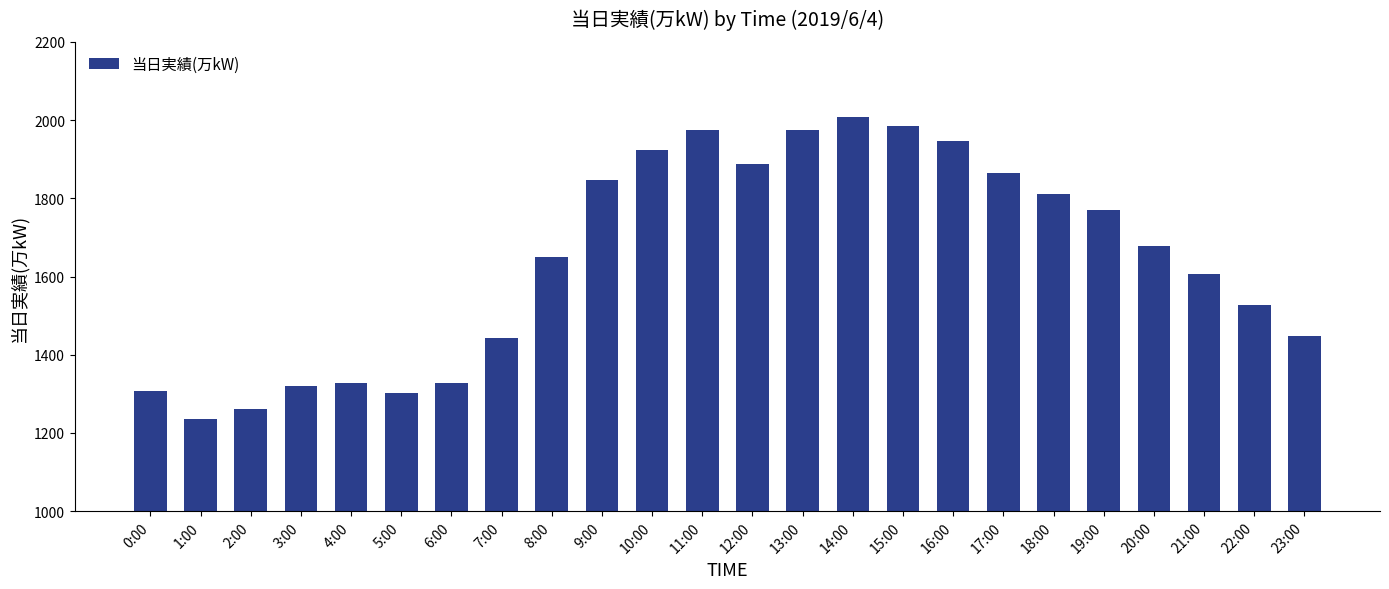

What is the sum of all values?

39423